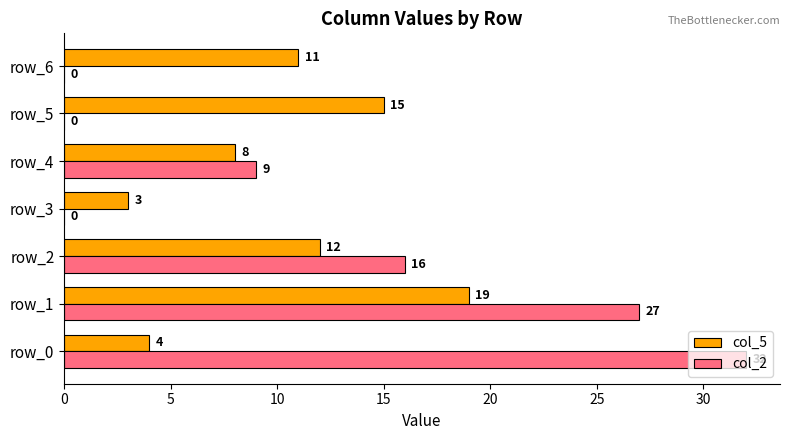

What is the sum of all col_5 values?

72